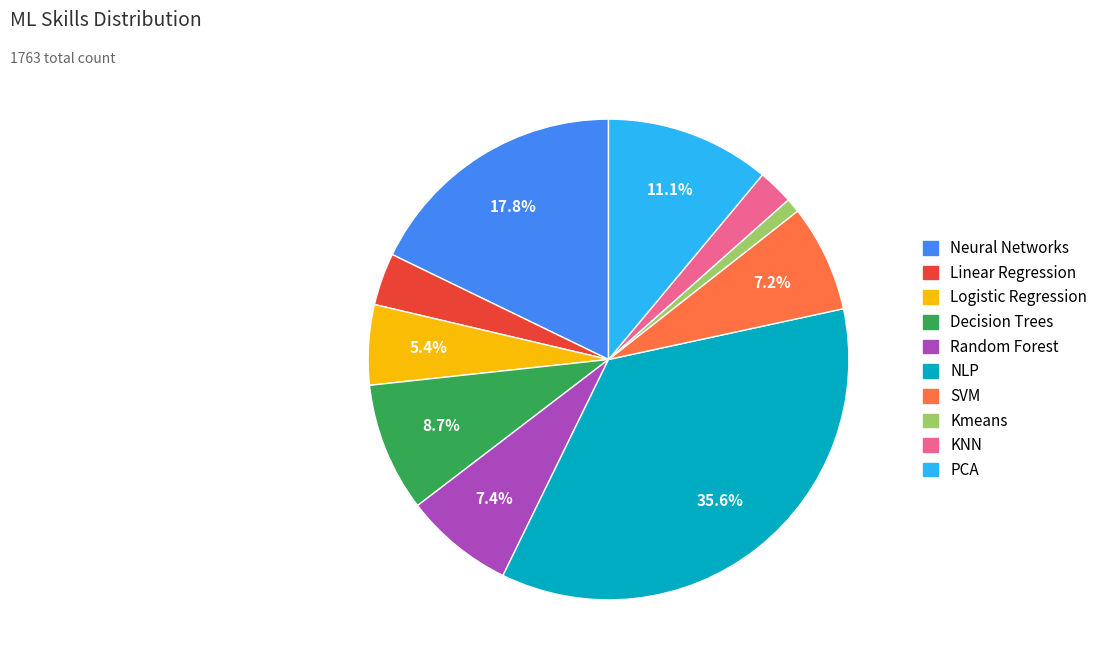

How many segments does this pie chart have?

10